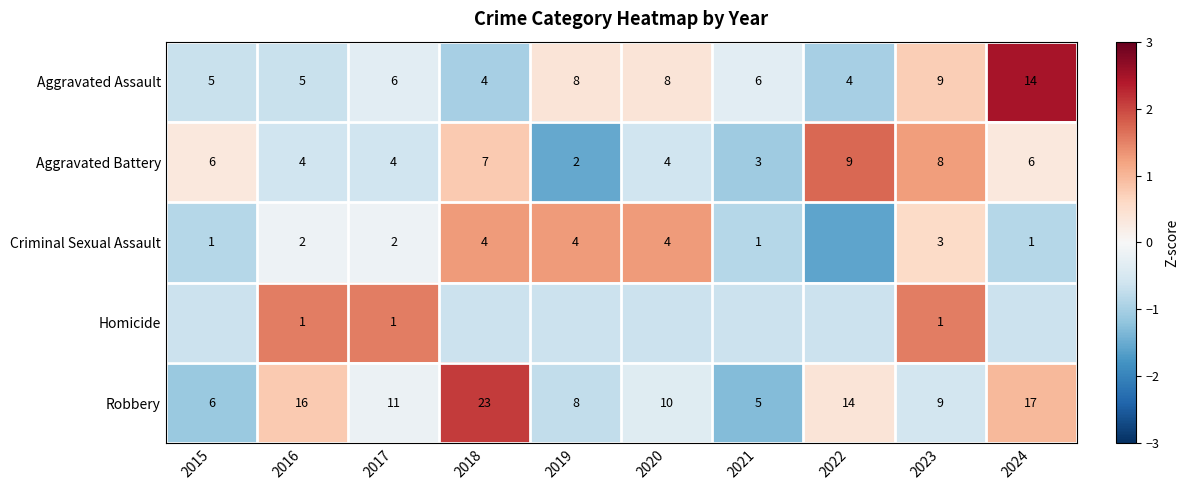

Which category has the lowest value in the Robbery series?

2021